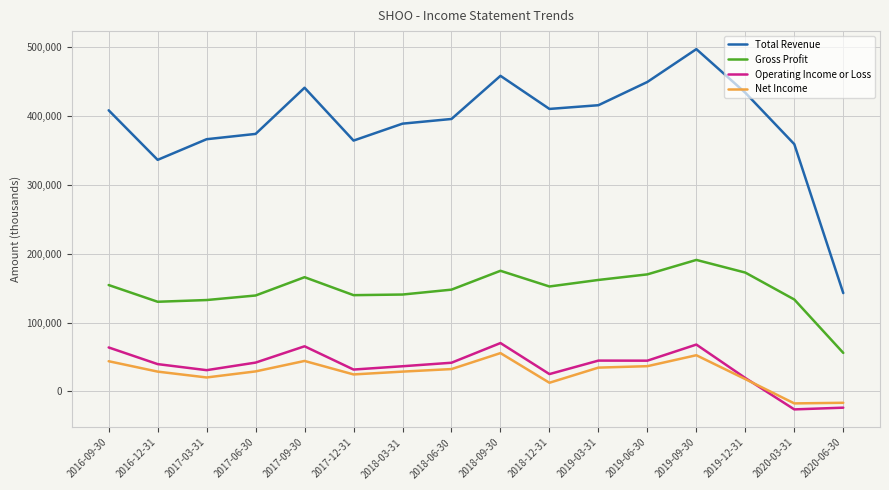

What is the difference between the highest and lowest values at 2018-09-30?

402900